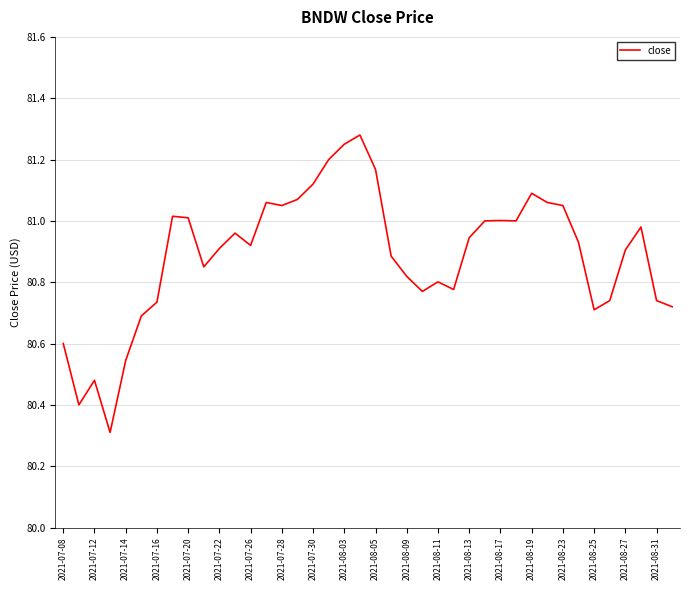

True or false: there are more than 2 points higher than both neighbors.

True